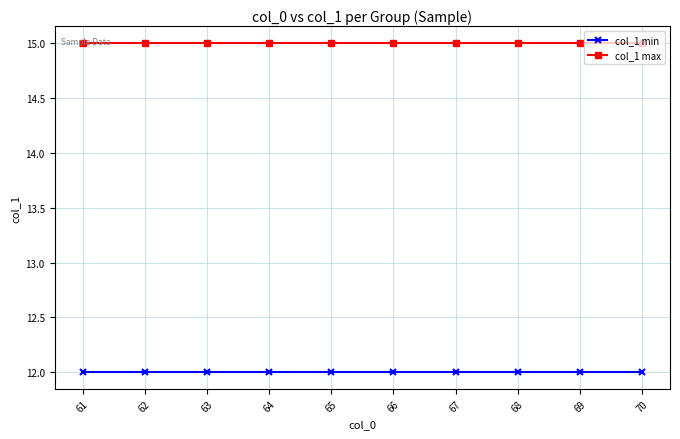

What are all the series names shown in the legend?

col_1 min, col_1 max